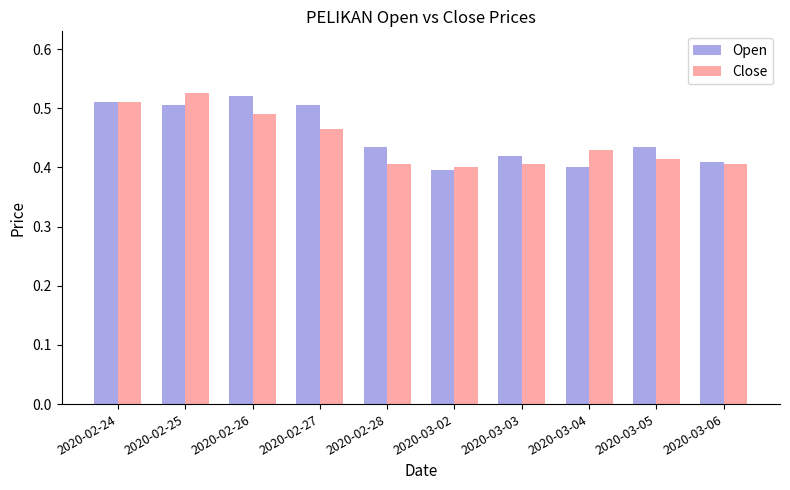

How many bars are there in each group?

2